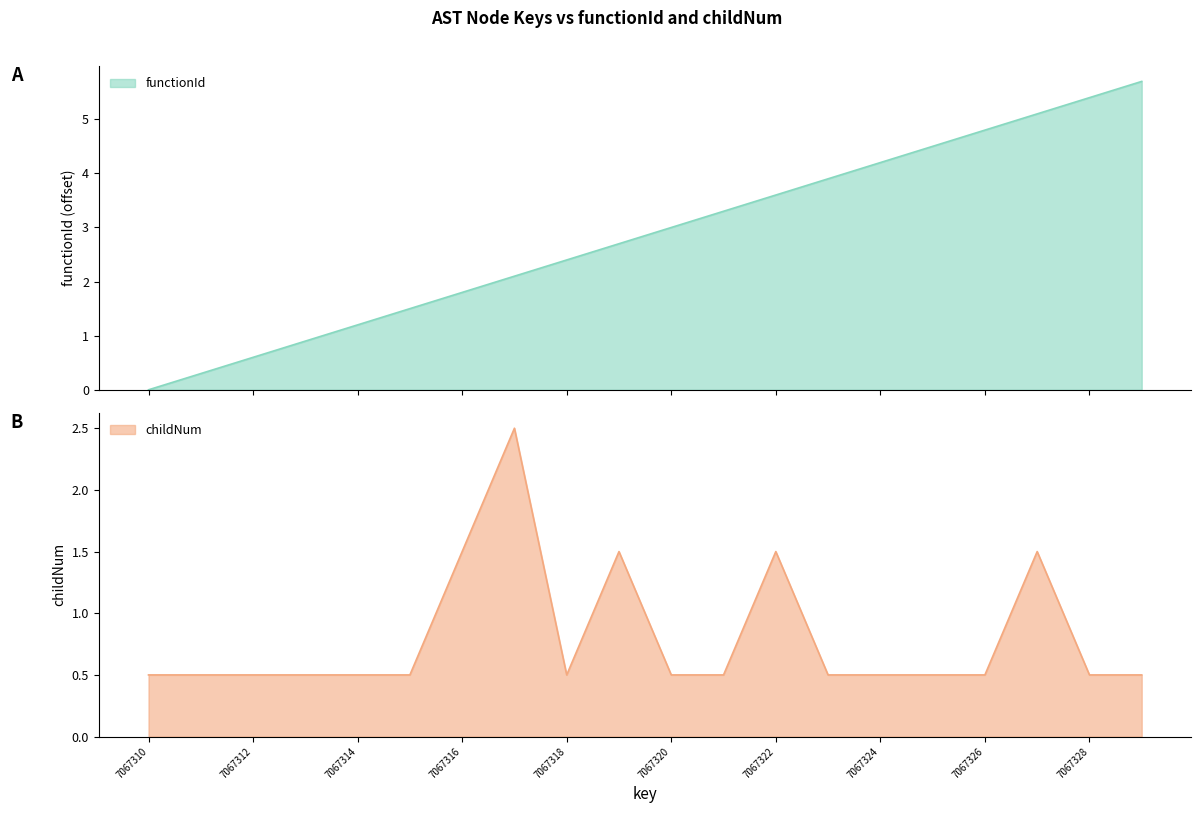

What is the value of the 16th point from the left?

0.5